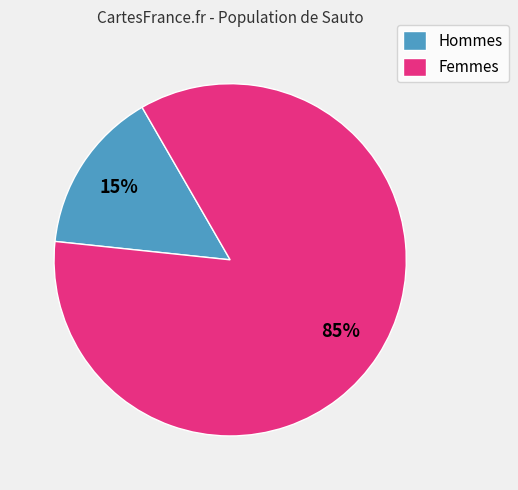

Is it true that Femmes is 85% of the pie?

True